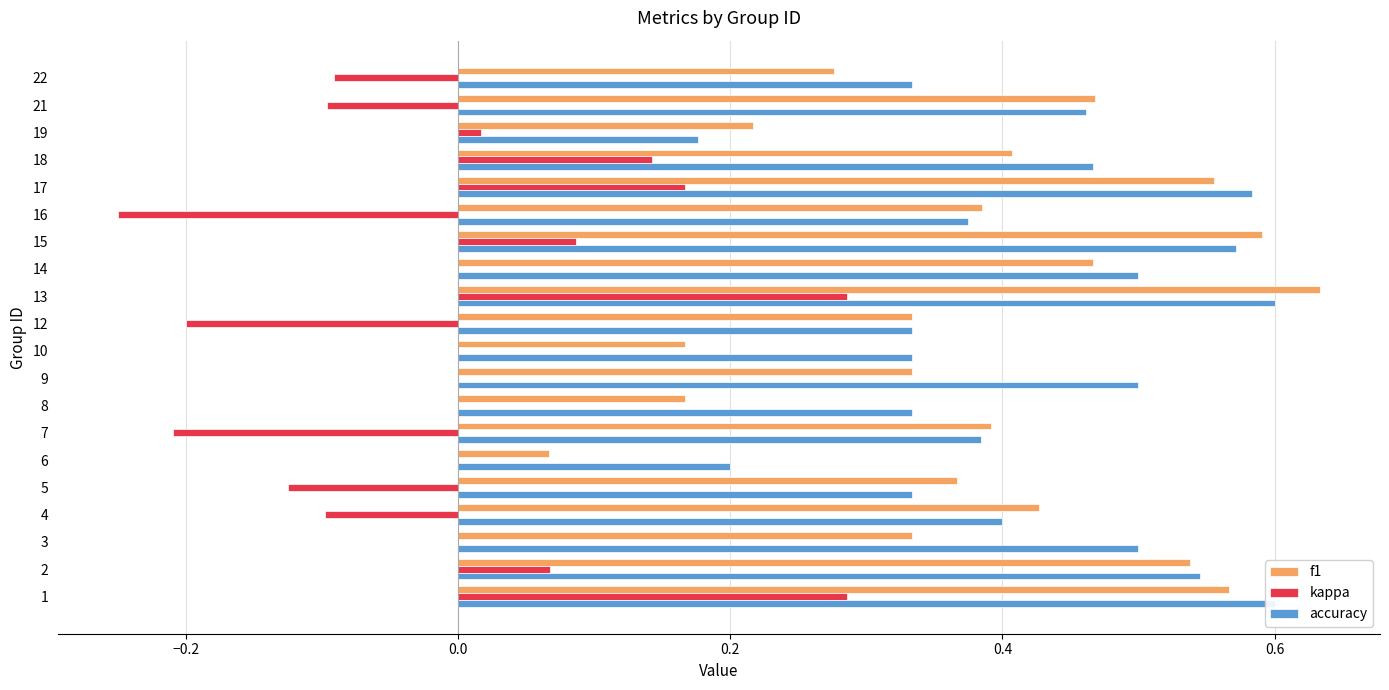

Count the number of data series in this chart.

3